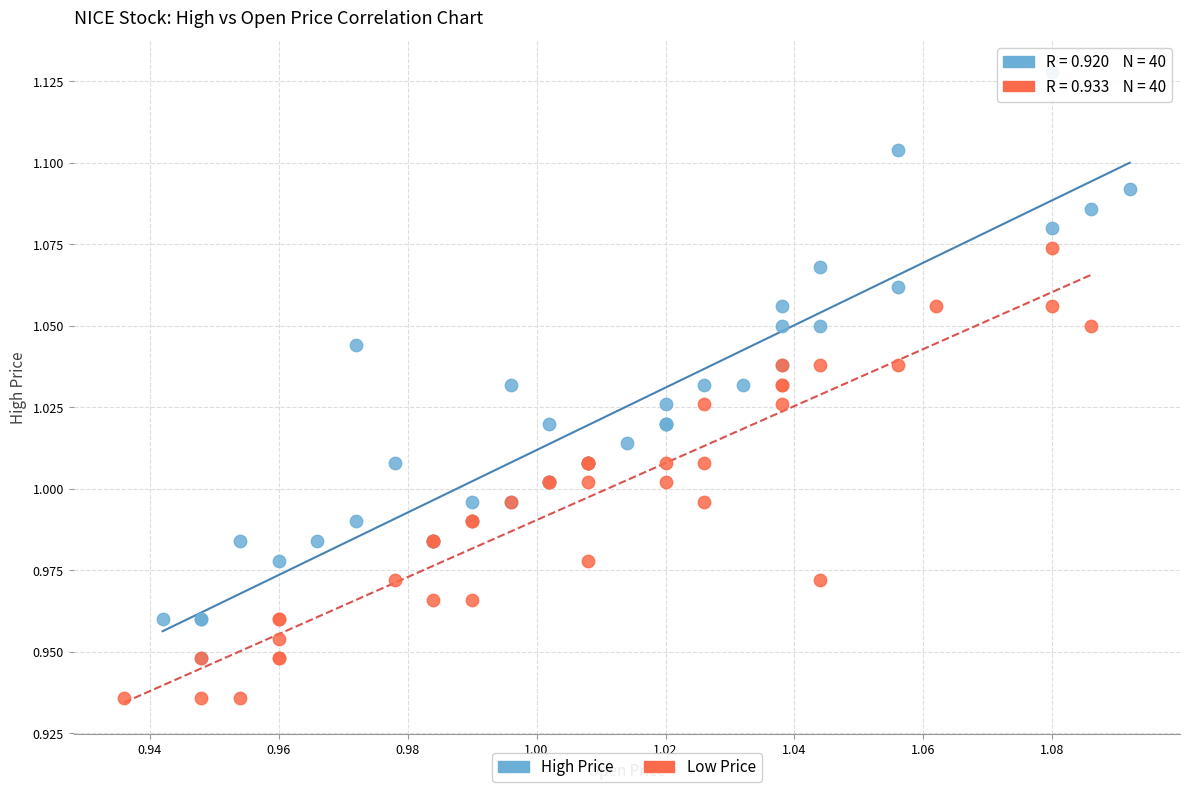

Which series reaches the maximum Y coordinate?

High Price